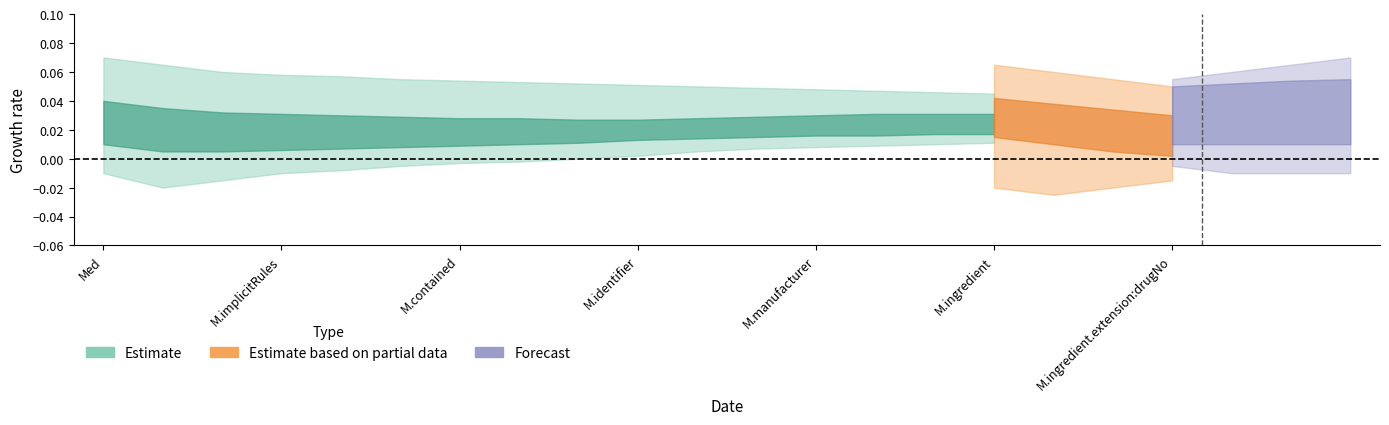

How many lines are shown in the chart?

2